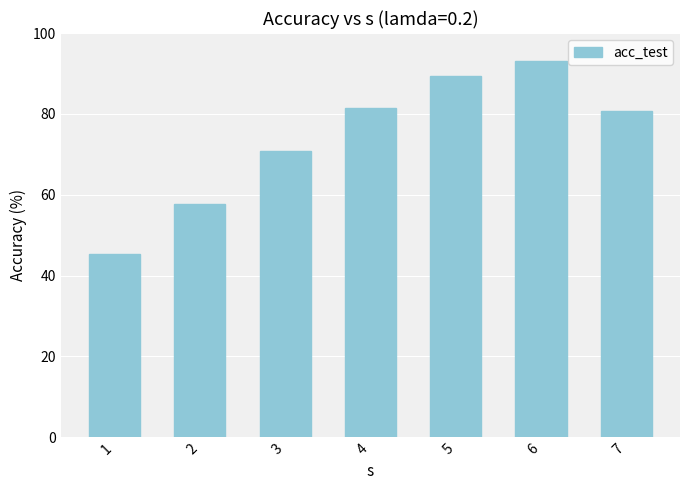

Is it true that the value at 4 is 32.5?

False